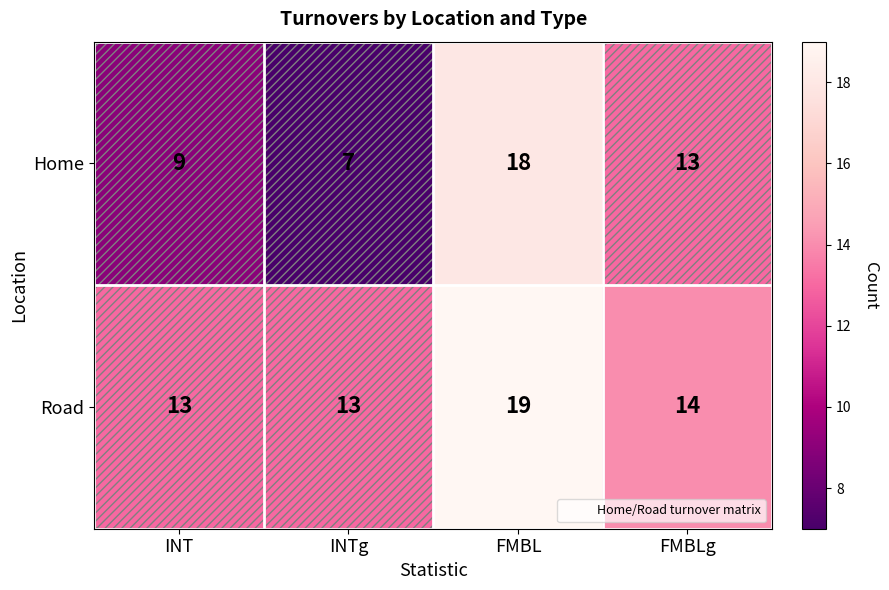

What is the spread (max minus min) of values at INTg?

6